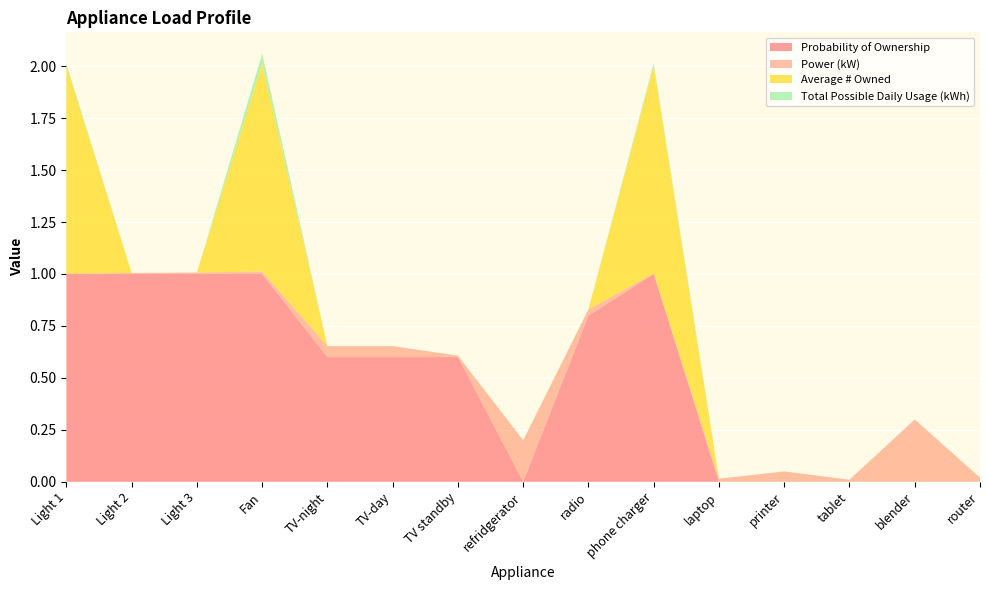

Reading left to right, transcribe all the data shown in this chart.

Probability of Ownership: Light 1=1.0	Light 2=1.0	Light 3=1.0	Fan=1.0	TV-night=0.6	TV-day=0.6	TV standby=0.6	refridgerator=0.0	radio=0.8	phone charger=1.0	laptop=0.0	printer=0.0	tablet=0.0	blender=0.0	router=0.0
Power (kW): Light 1=0.0	Light 2=0.0	Light 3=0.0	Fan=0.0	TV-night=0.1	TV-day=0.1	TV standby=0.0	refridgerator=0.2	radio=0.0	phone charger=0.0	laptop=0.0	printer=0.1	tablet=0.0	blender=0.3	router=0.0
Average # Owned: Light 1=1.0	Light 2=0.0	Light 3=0.0	Fan=1.0	TV-night=0.0	TV-day=0.0	TV standby=0.0	refridgerator=0.0	radio=0.0	phone charger=1.0	laptop=0.0	printer=0.0	tablet=0.0	blender=0.0	router=0.0
Total Possible Daily Usage (kWh): Light 1=0.0	Light 2=0.0	Light 3=0.0	Fan=0.0	TV-night=0.0	TV-day=0.0	TV standby=0.0	refridgerator=0.0	radio=0.0	phone charger=0.0	laptop=0.0	printer=0.0	tablet=0.0	blender=0.0	router=0.0